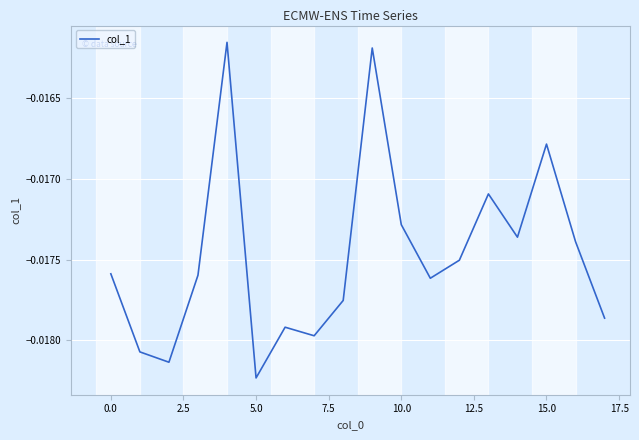

How many lines are shown in the chart?

1